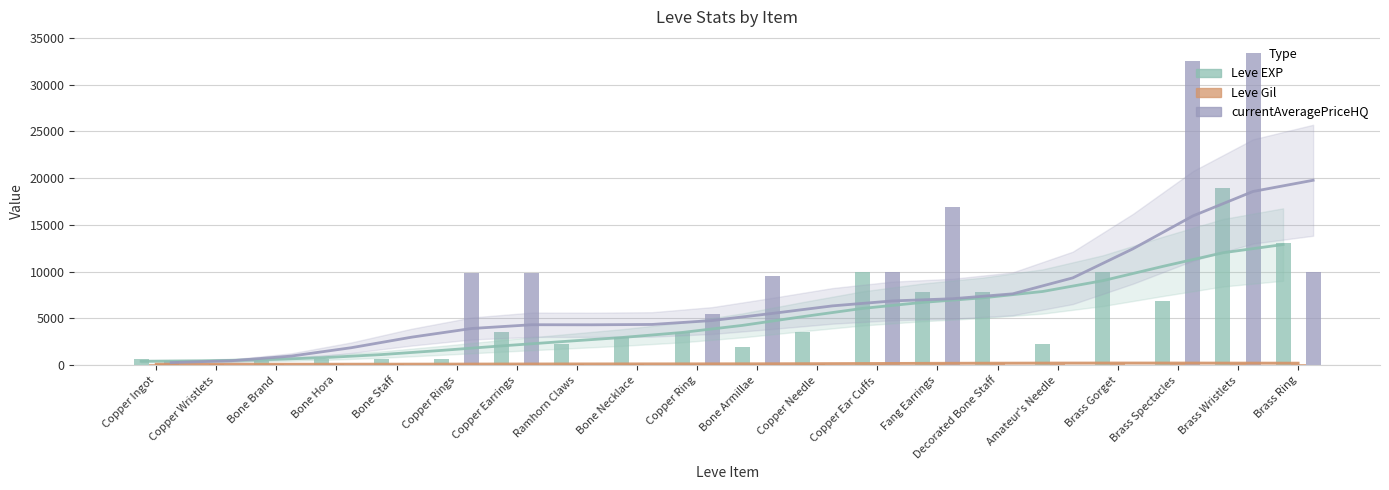

Are the bars grouped side by side (vs. stacked)?

Yes